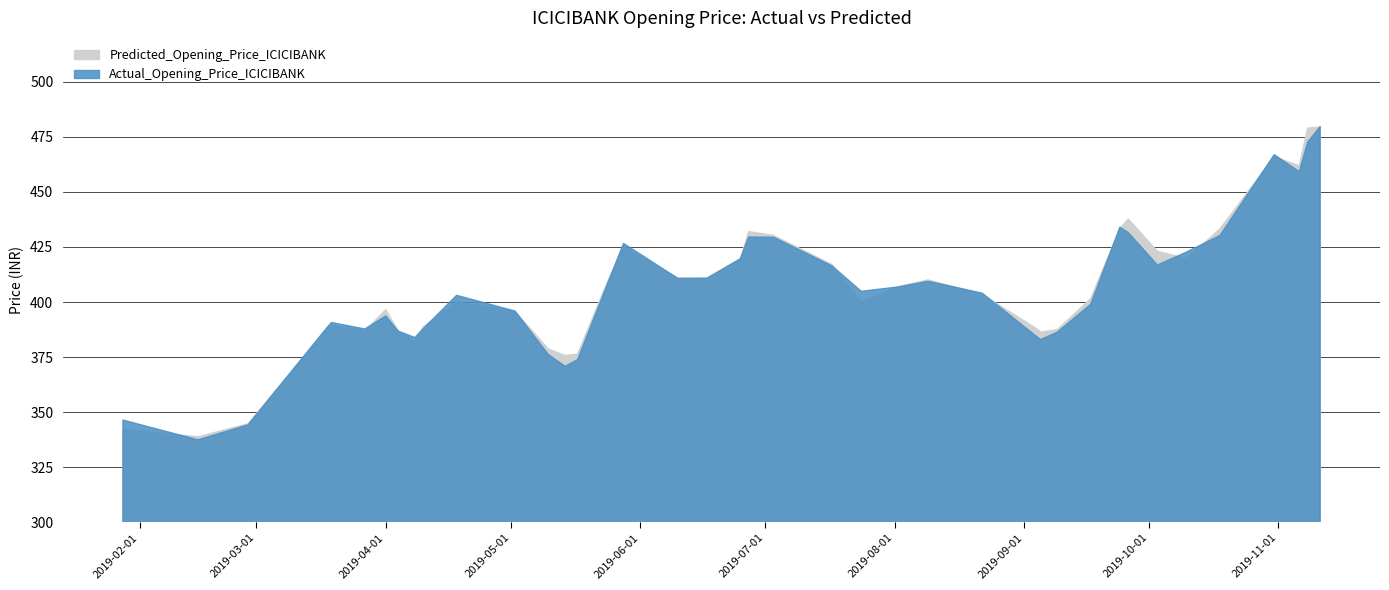

The Predicted_Opening_Price_ICICIBANK series shows 242.4 at 2019-06-17. True or false?

False